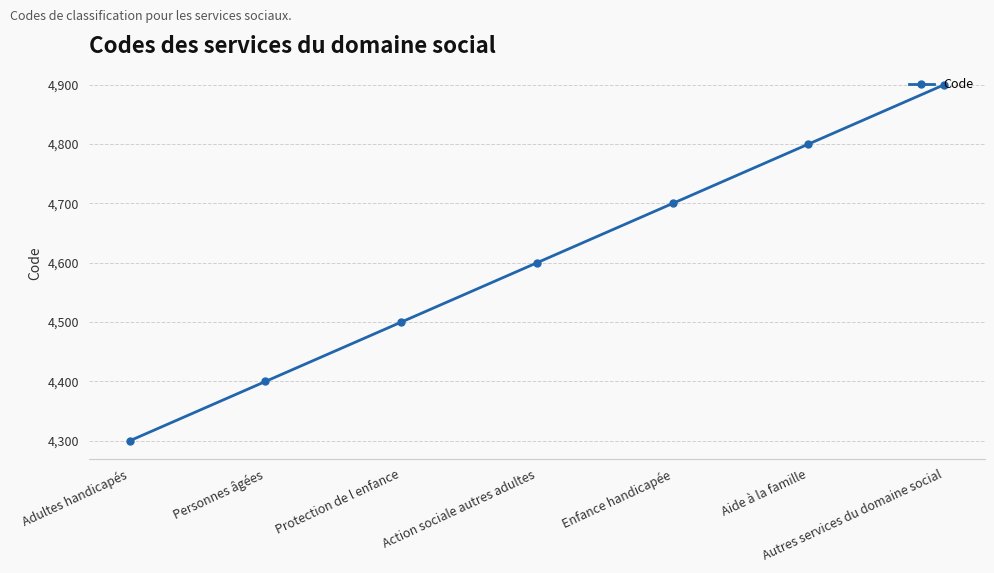

What is the average value?

4600